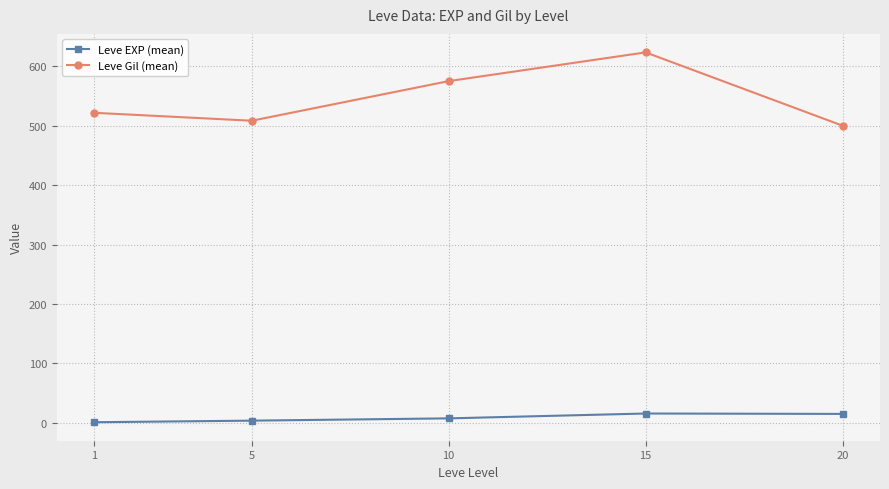

What is the sum of all Leve EXP (mean) values?

42.8